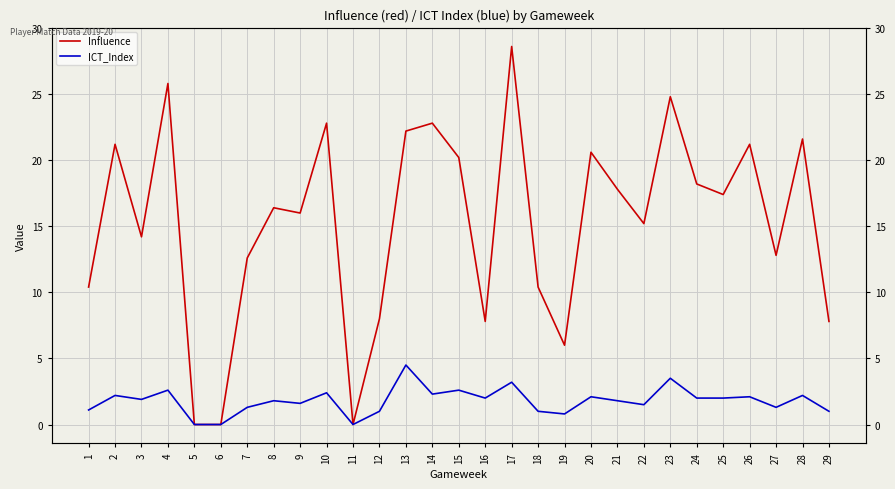

True or false: ICT_Index has more than 1 interior local peaks.

True